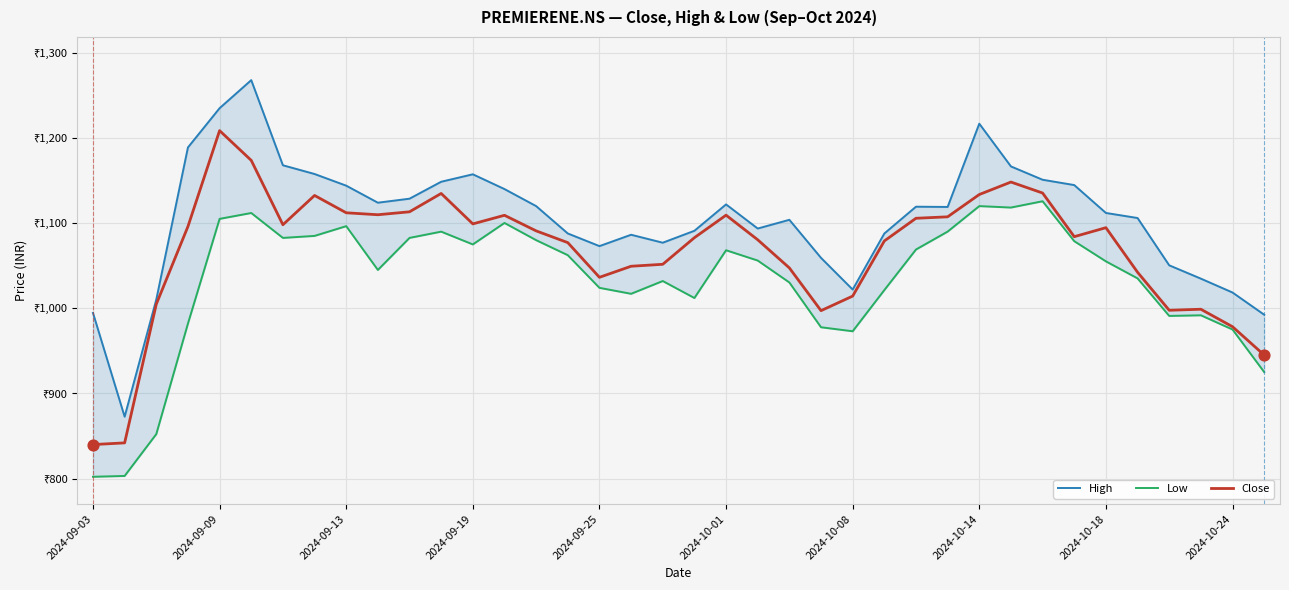

Which series has the largest total across all categories?

High